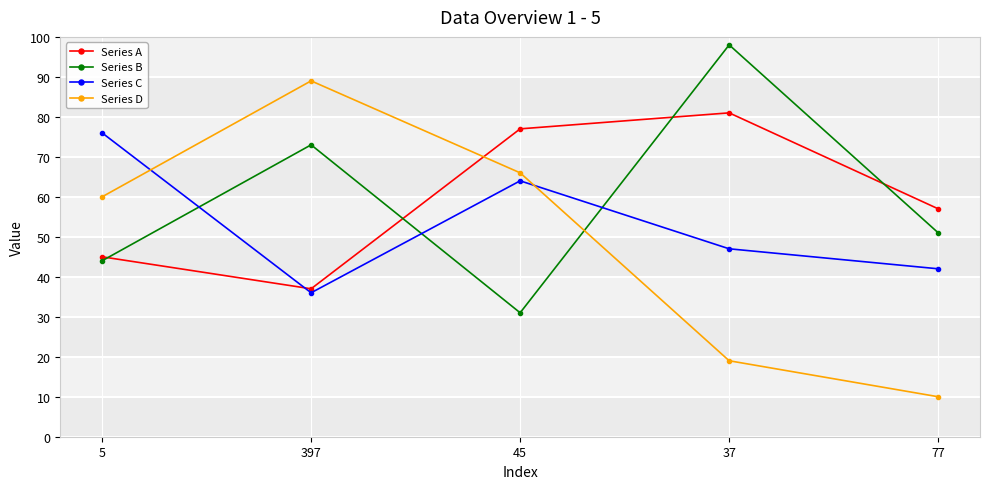

Reading left to right, extract all data points from this chart.

Series A: 5=45	397=37	45=77	37=81	77=57
Series B: 5=44	397=73	45=31	37=98	77=51
Series C: 5=76	397=36	45=64	37=47	77=42
Series D: 5=60	397=89	45=66	37=19	77=10